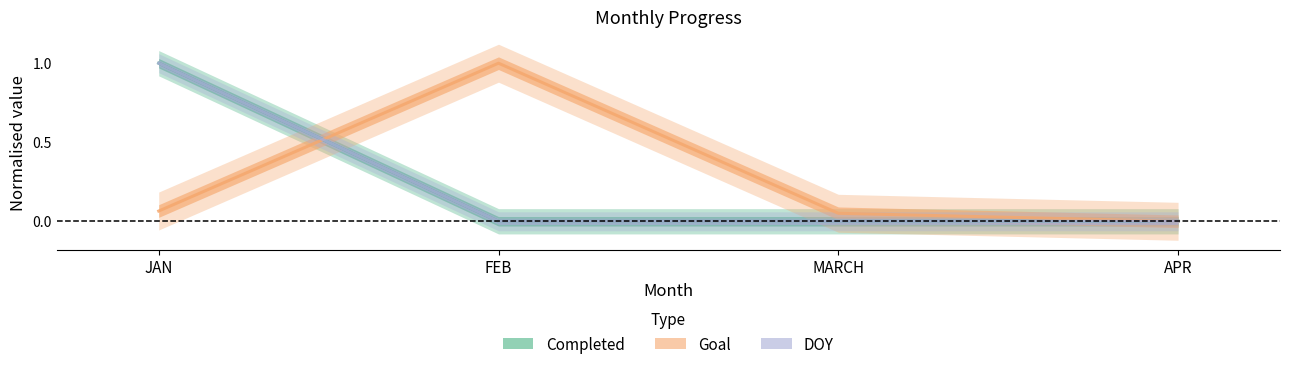

At which category is the sum across all series the highest?

JAN